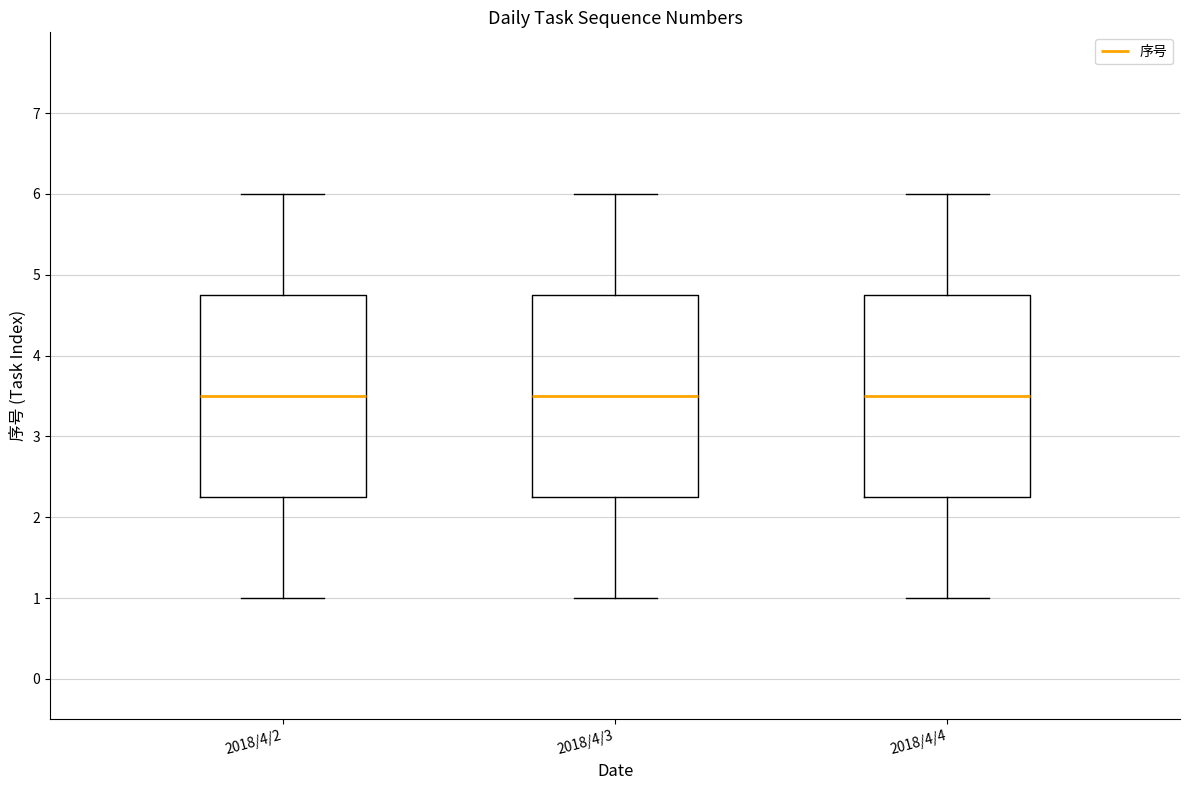

Reading left to right, transcribe this box plot: for each box, give where its median line is, the range the box spans, and where its two whiskers end, as read against the y-axis. The values are not printed on the chart, so give them approximately, as read against the axis.

2018/4/2: median 3.5, box 2.3 to 4.8, whiskers 1.0 to 6.0
2018/4/3: median 3.5, box 2.3 to 4.8, whiskers 1.0 to 6.0
2018/4/4: median 3.5, box 2.3 to 4.8, whiskers 1.0 to 6.0